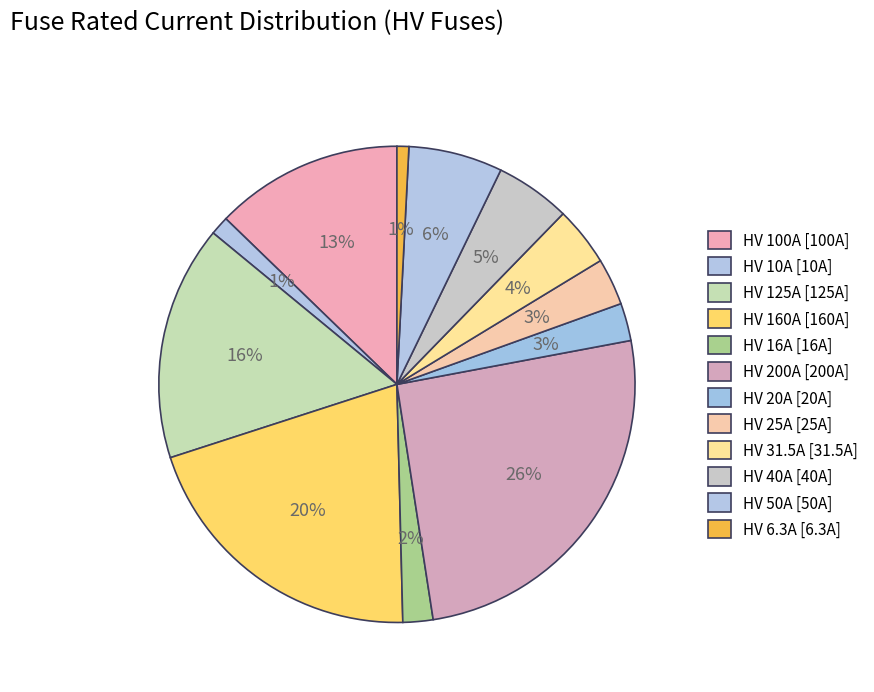

How many segments does this pie chart have?

12